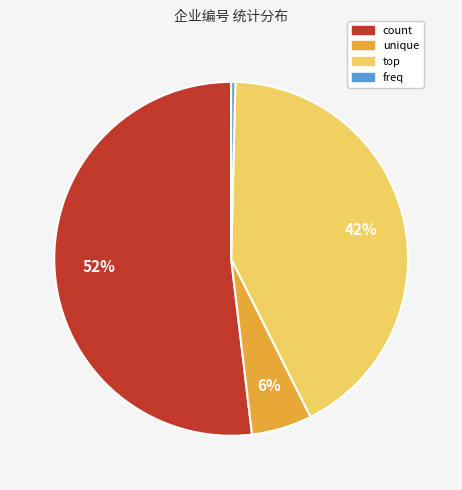

Does unique account for over 50% of the chart?

No